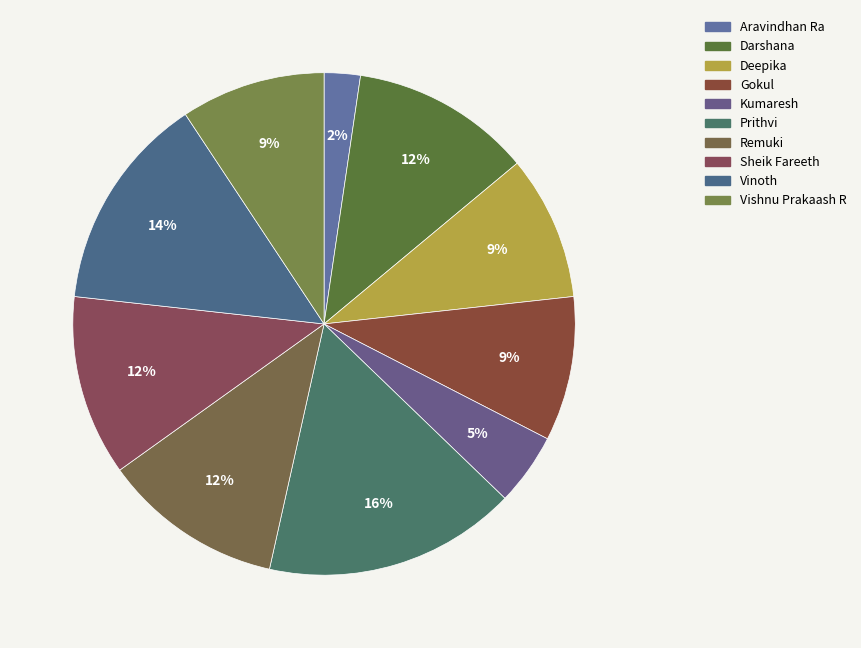

Which slice is the smallest?

Aravindhan Ra